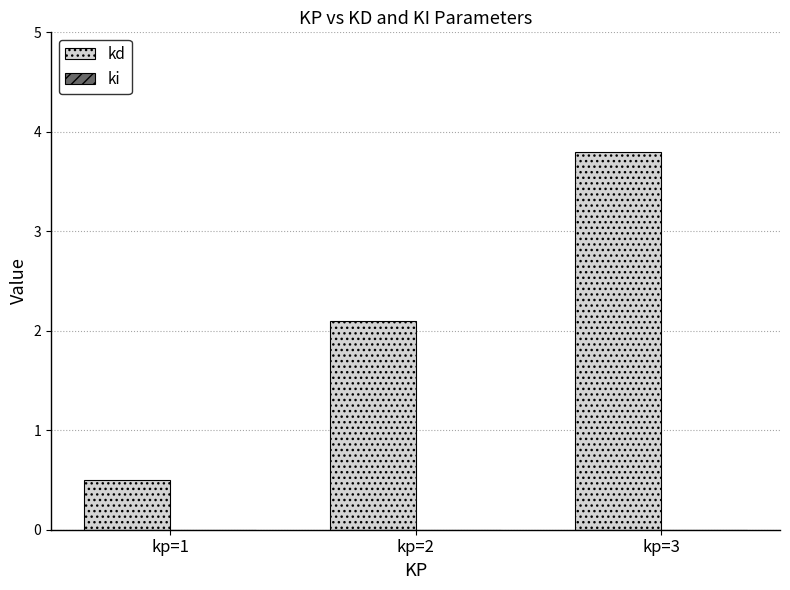

How many data points are less than 2?

1